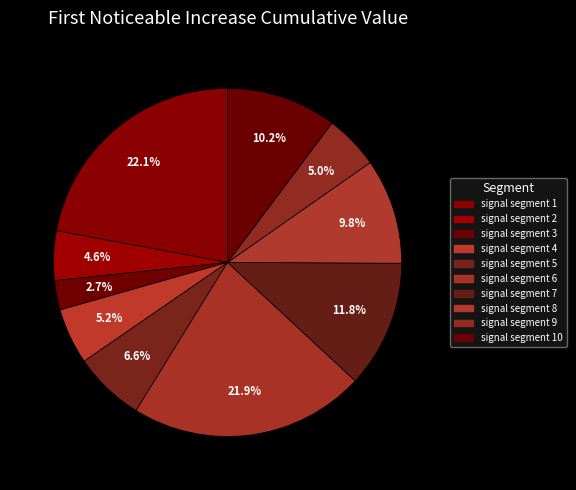

How many segments does this pie chart have?

10